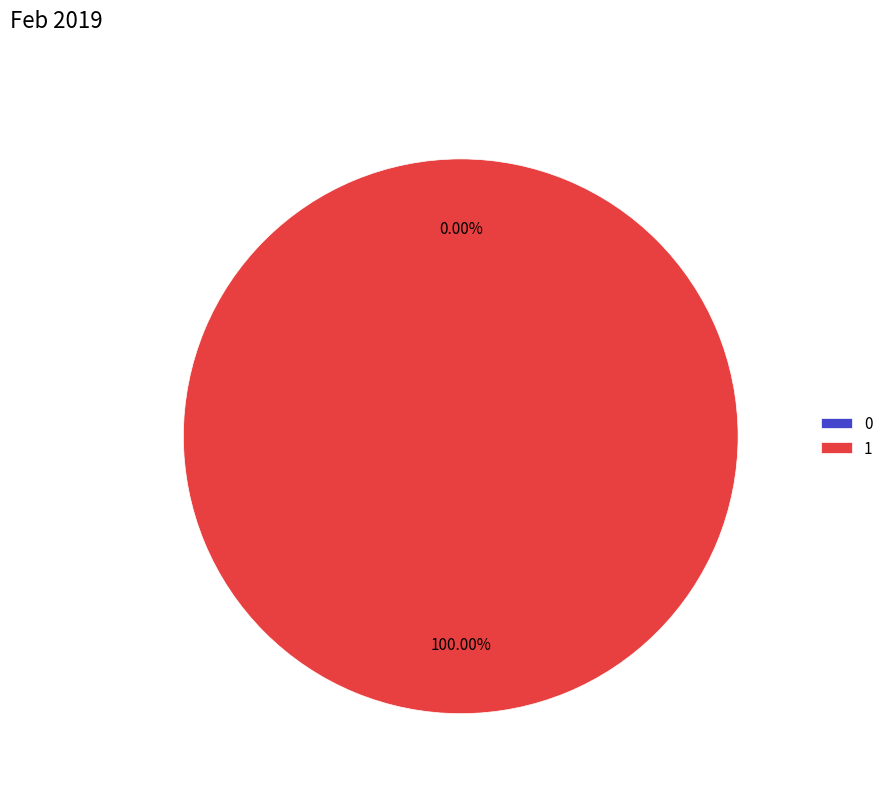

What percentage do 0 and 1 together represent?

100.0%